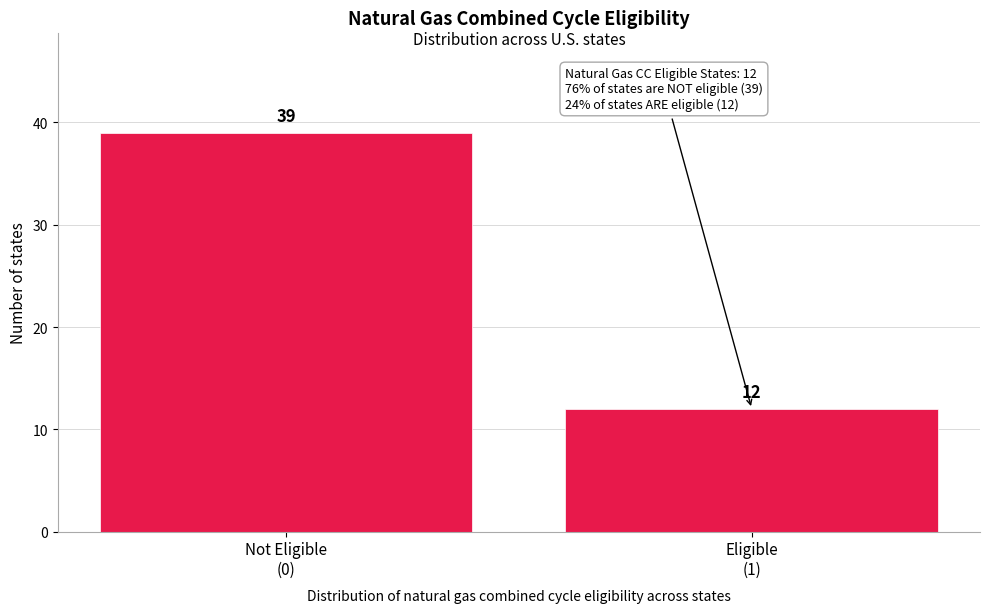

Reading right to left, extract all data points from this chart.

12	39